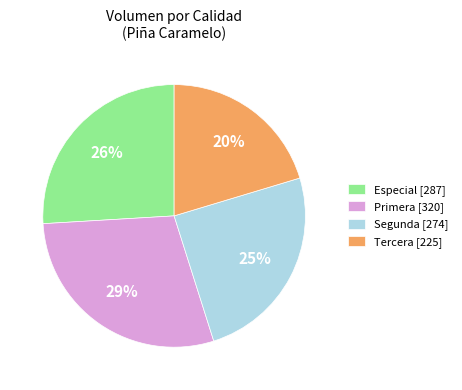

Which category has the smallest portion of the pie?

Tercera